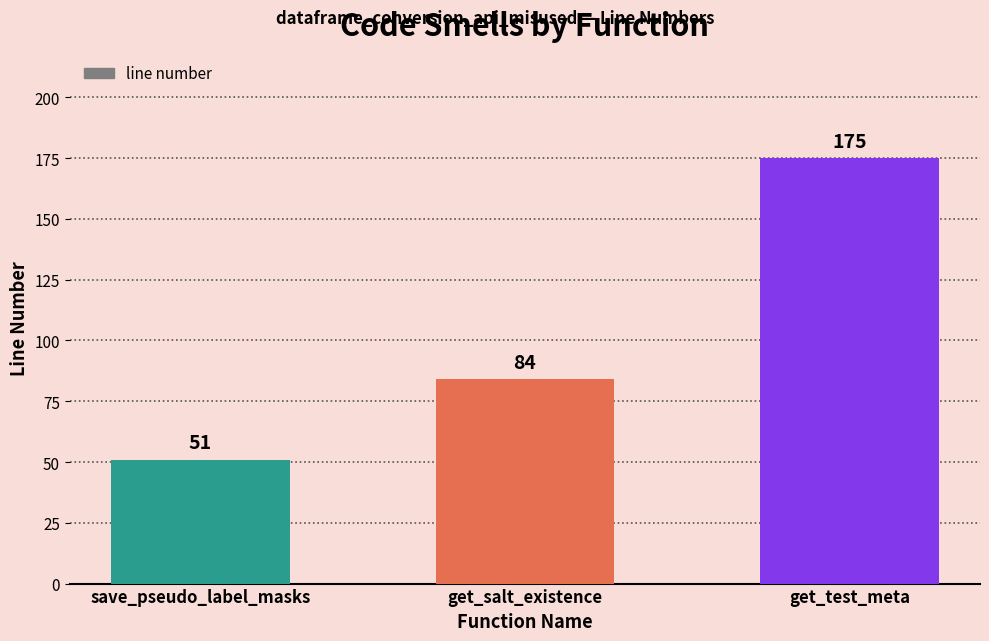

True or false: the data shows 310 at get_test_meta.

False